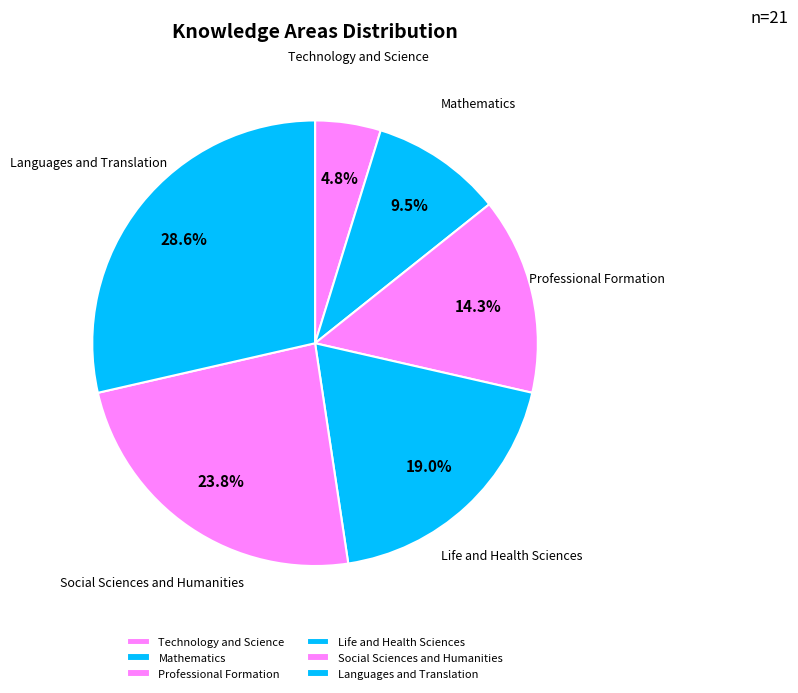

What percentage do Professional Formation and Mathematics together represent?

23.8%